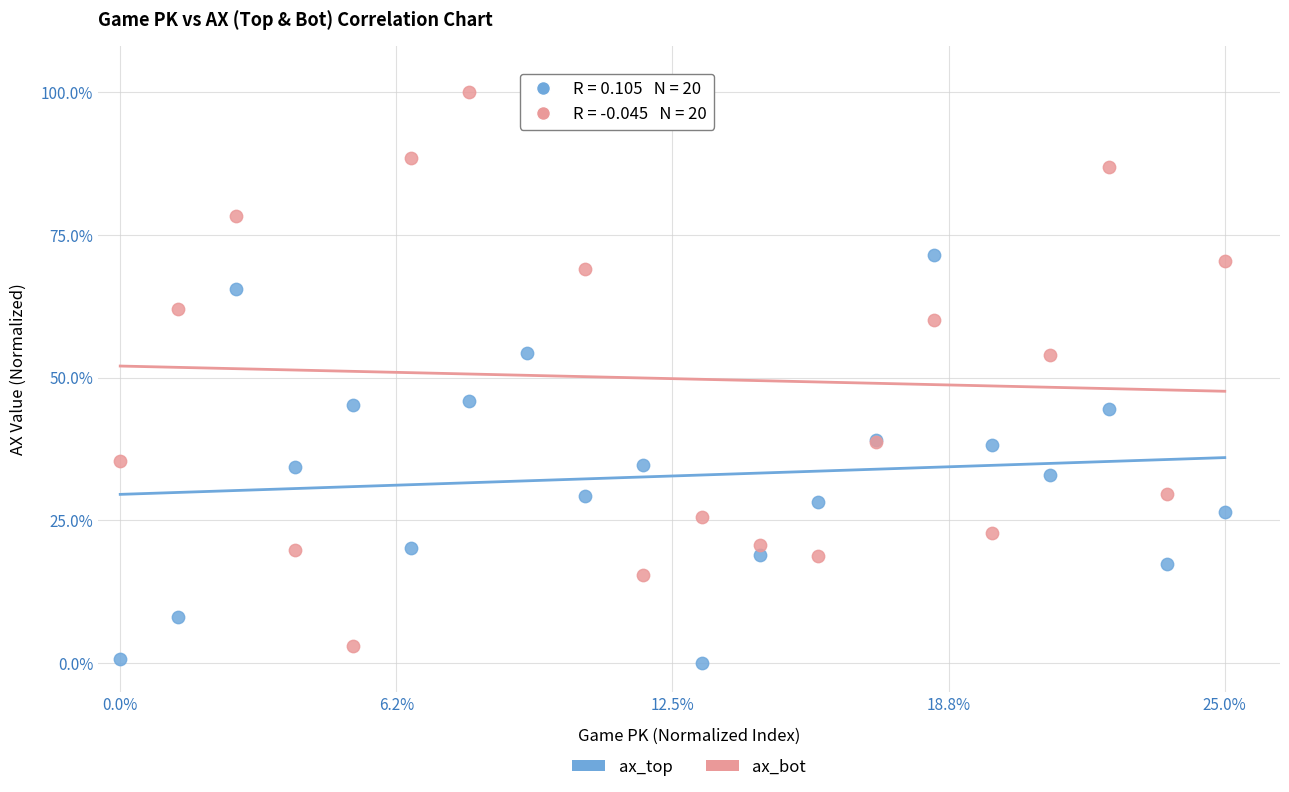

What are all the series names shown in the legend?

ax_top, ax_bot